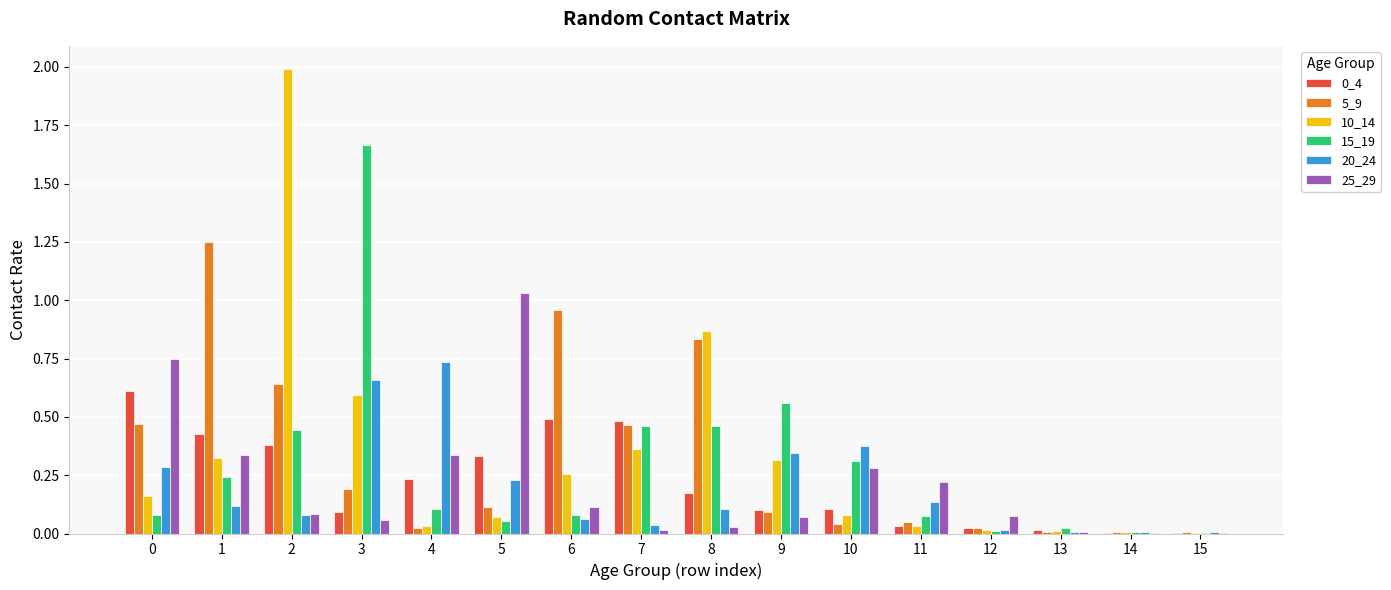

Is the value of 20_24 at 12 greater than the value of 15_19 at 8?

No